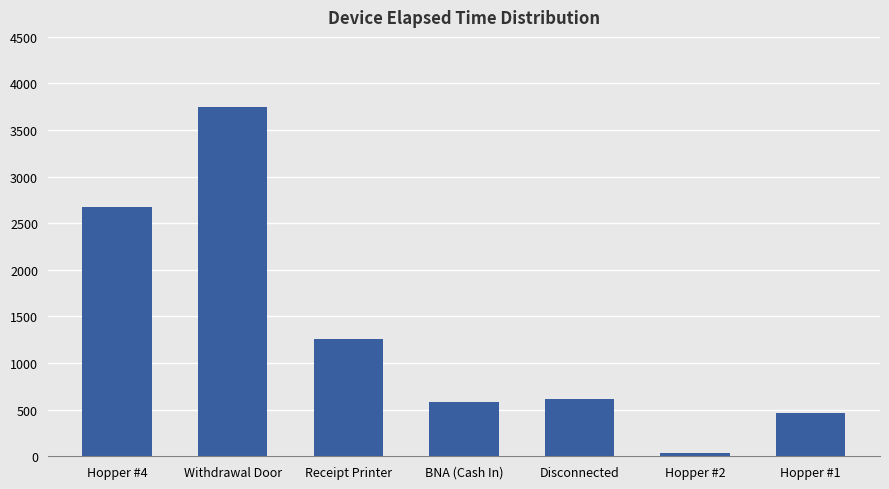

At which category does the chart reach its minimum across all series?

Hopper #2